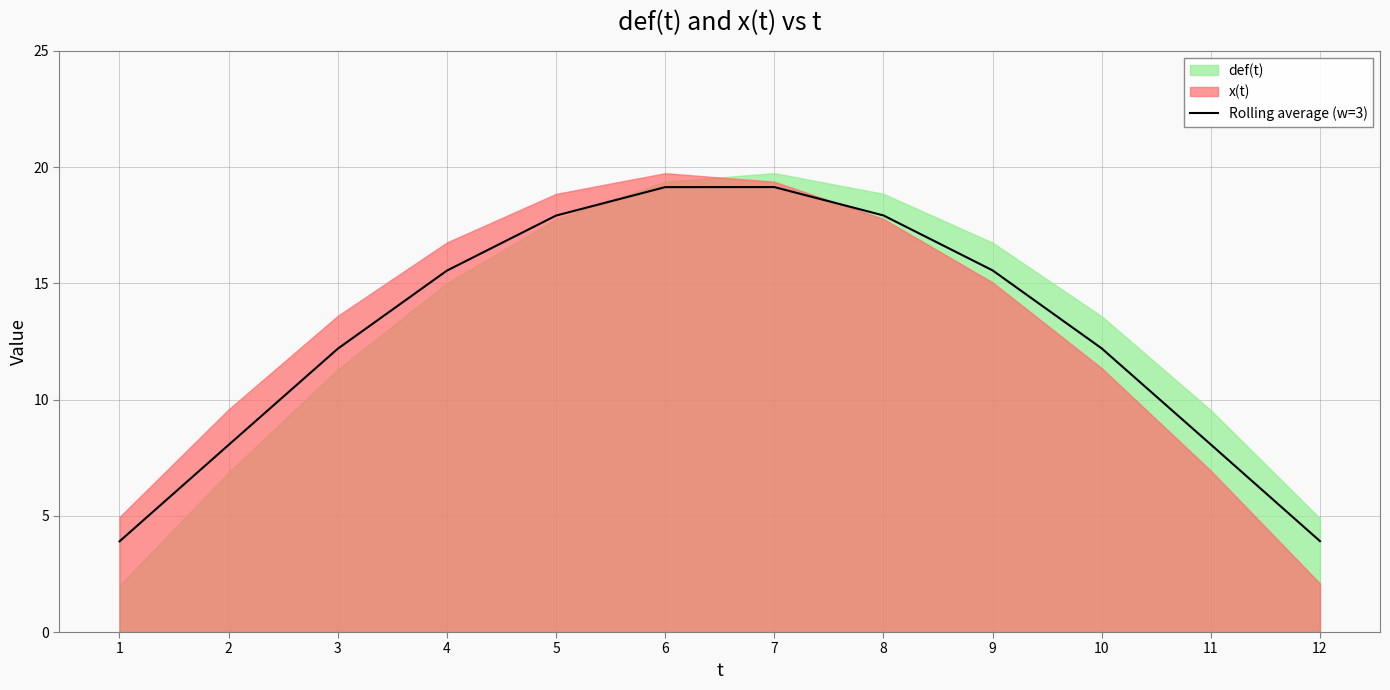

The Rolling average (w=3) series shows 3.2 at 9. True or false?

False